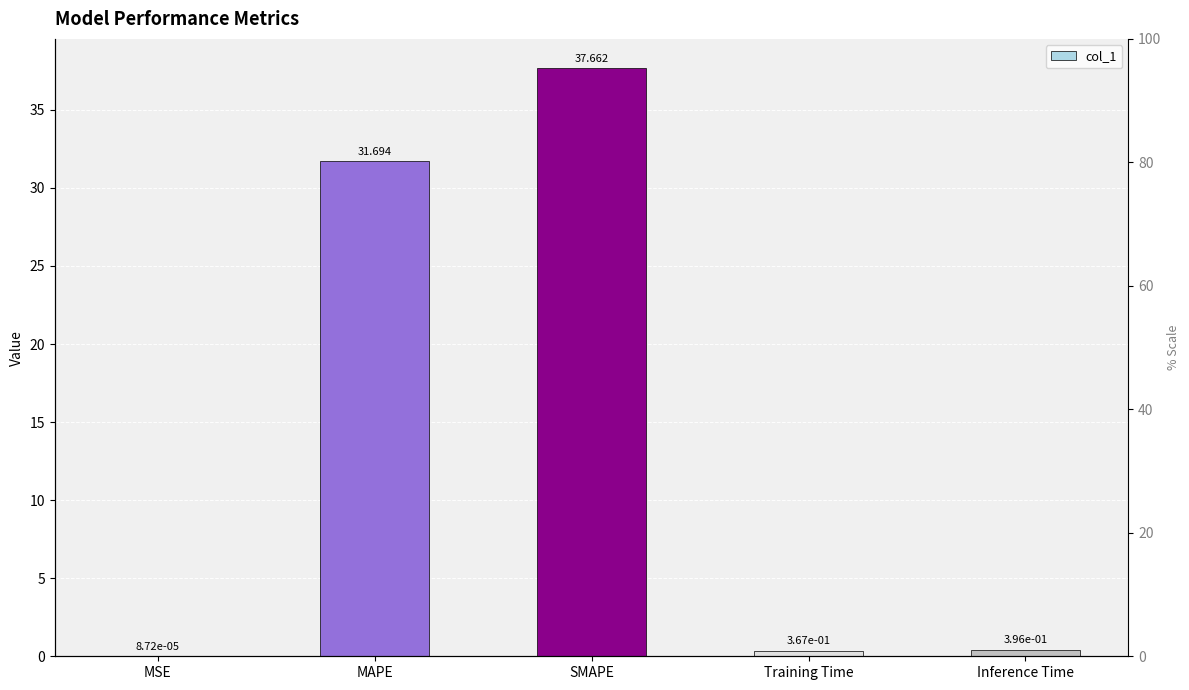

Which has a higher value, MAPE or SMAPE?

SMAPE